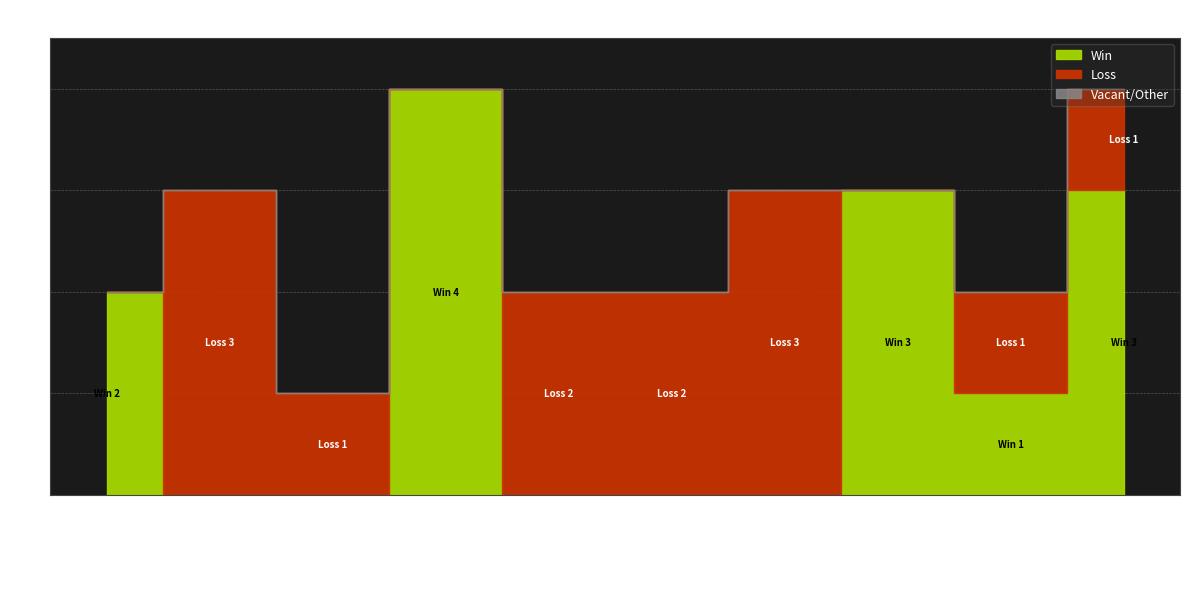

How many lines are shown in the chart?

3